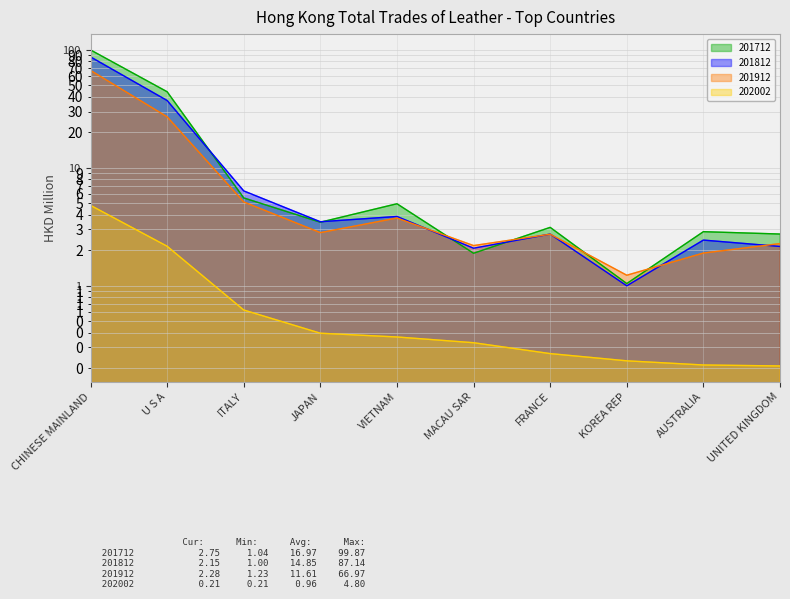

Rank the categories by 201712 value from highest to lowest.

CHINESE MAINLAND, U S A, ITALY, VIETNAM, JAPAN, FRANCE, AUSTRALIA, UNITED KINGDOM, MACAU SAR, KOREA REP